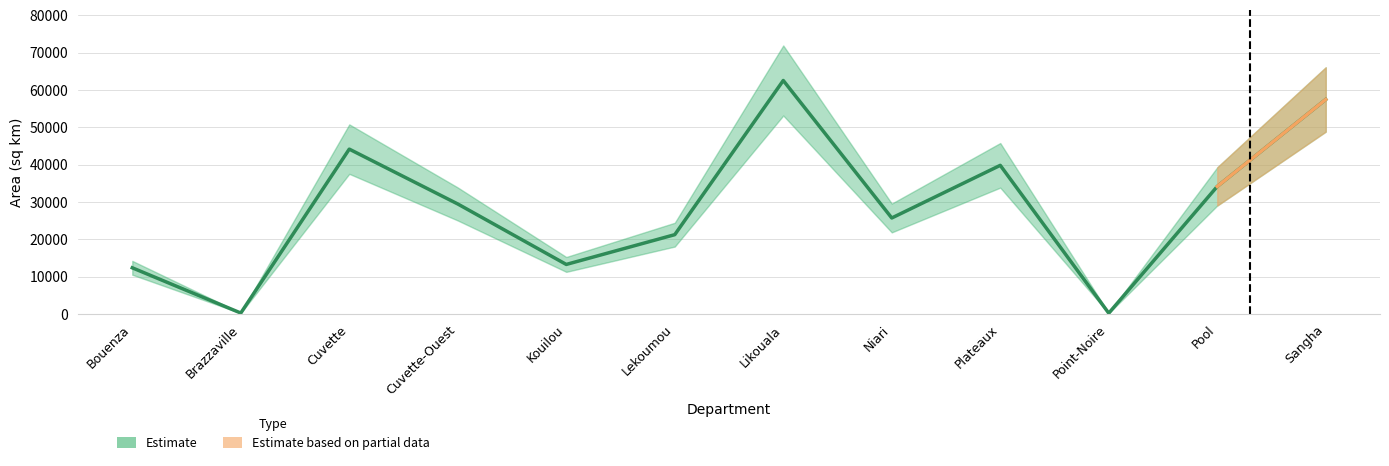

What is the difference between the maximum and minimum values?

62330.8